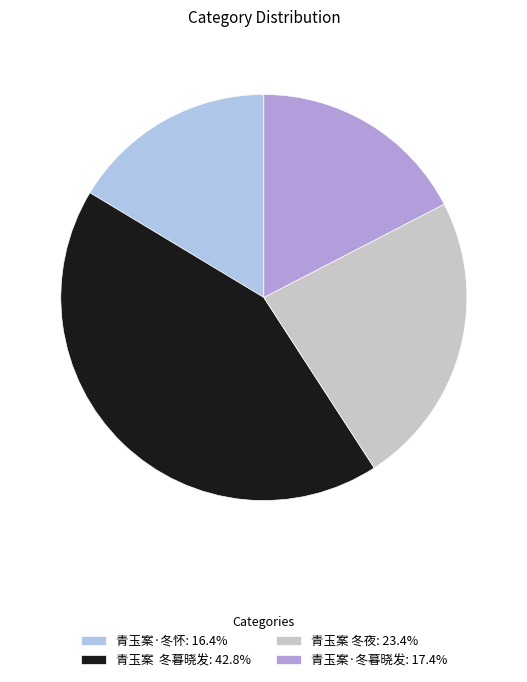

Does 青玉案 冬暮晓发: 42.8% represent more than half of the total?

No